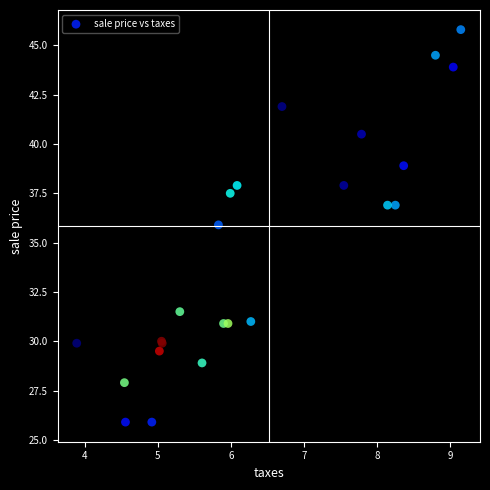

What Y value in the scatter plot is closest to 35?

35.9